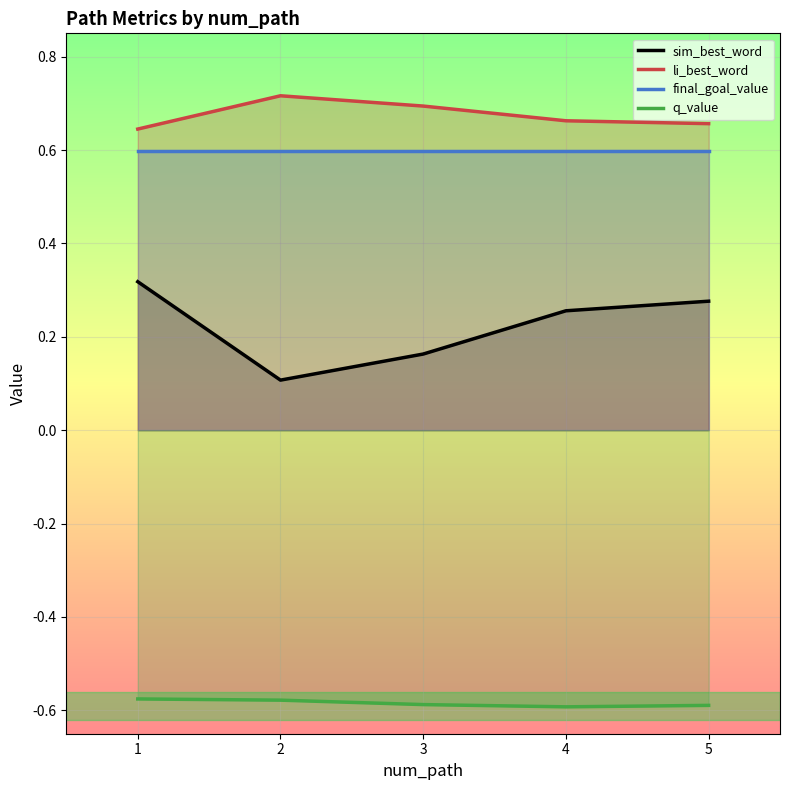

True or false: sim_best_word has a value of 0.3 at 4.

True